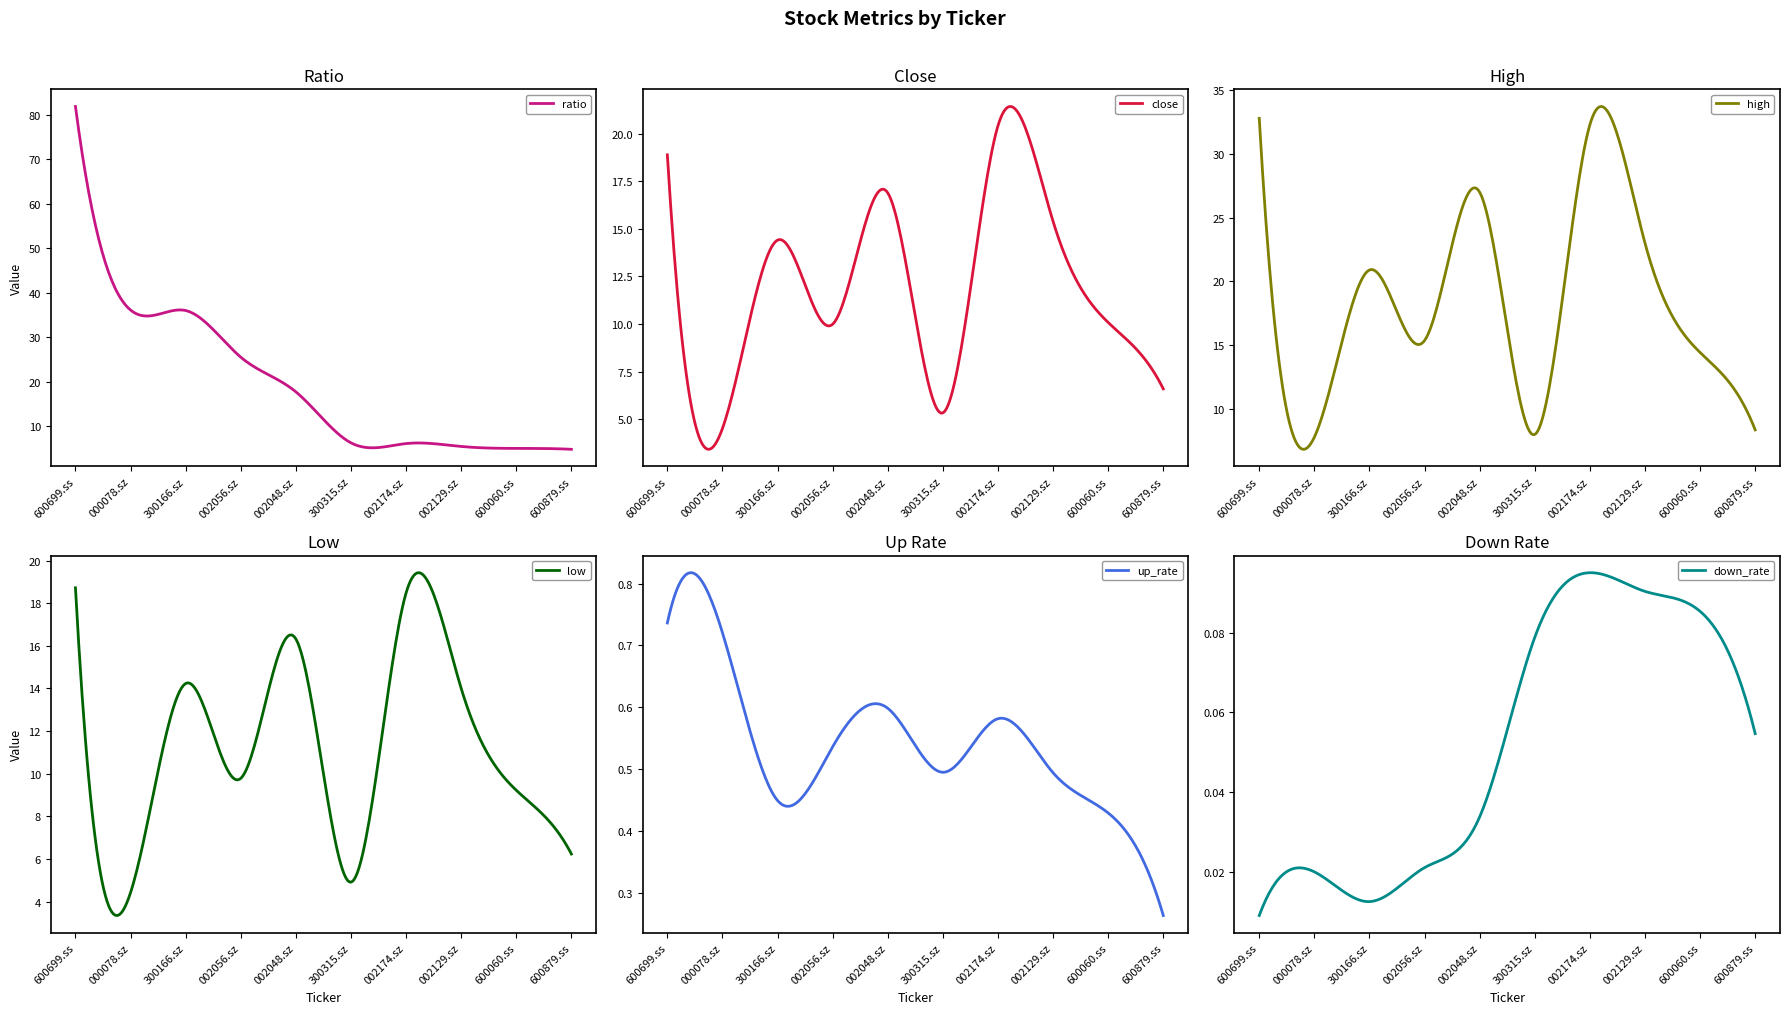

Which series has the widest spread of values?

ratio